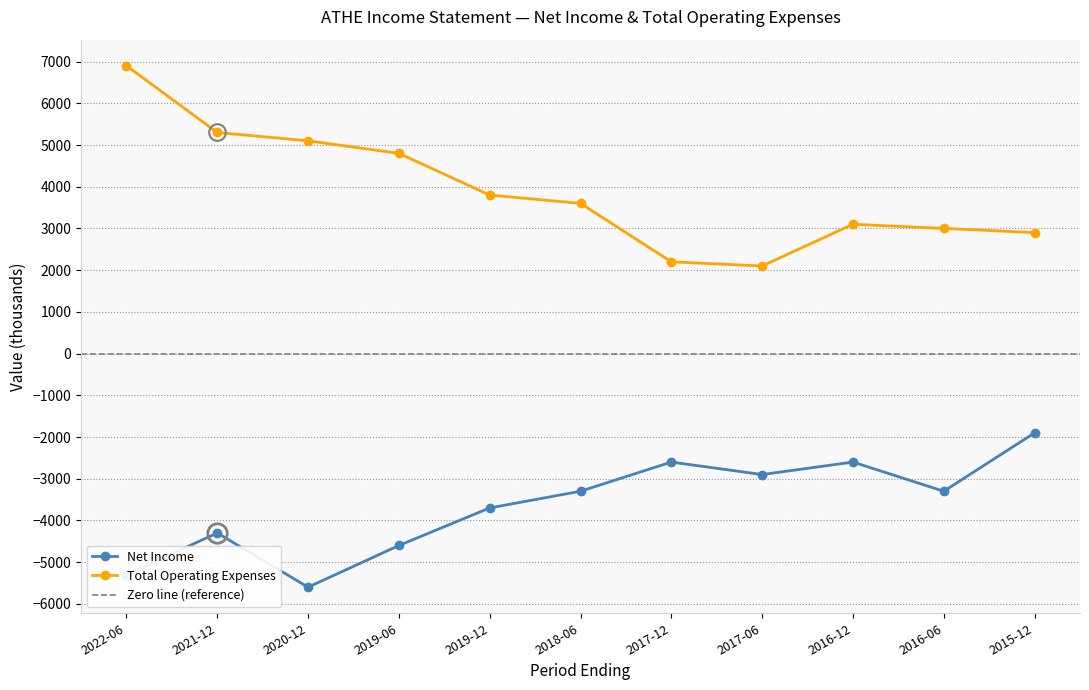

Rank the series at 2017-06 from lowest to highest value.

Net Income, Total Operating Expenses